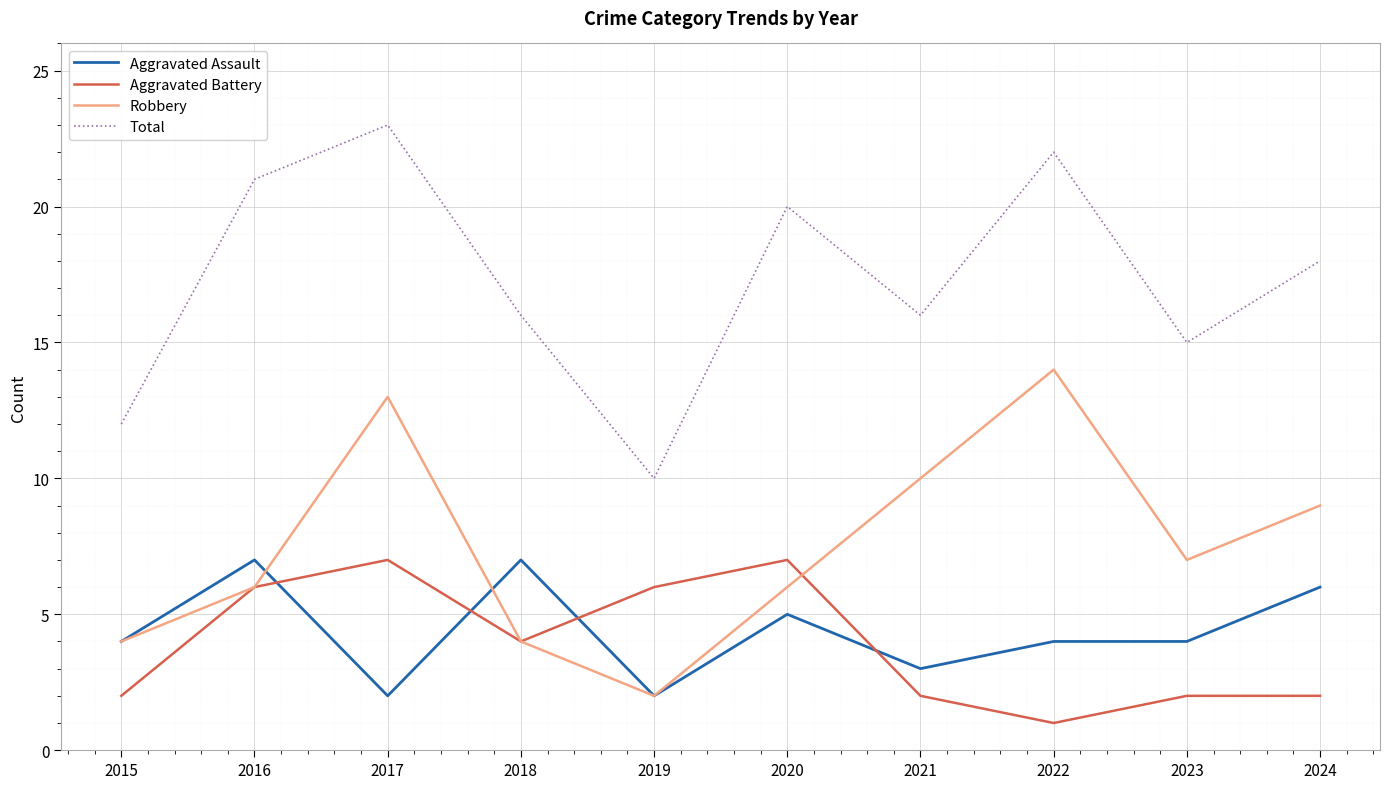

Is the value of Robbery at 2019 greater than the value of Total at 2023?

No